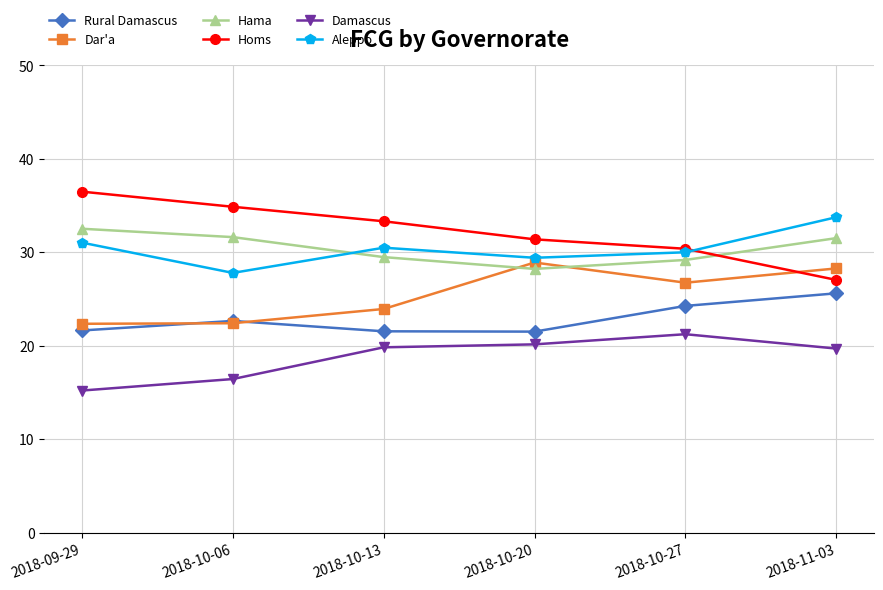

What are all the series names shown in the legend?

Rural Damascus, Dar'a, Hama, Homs, Damascus, Aleppo